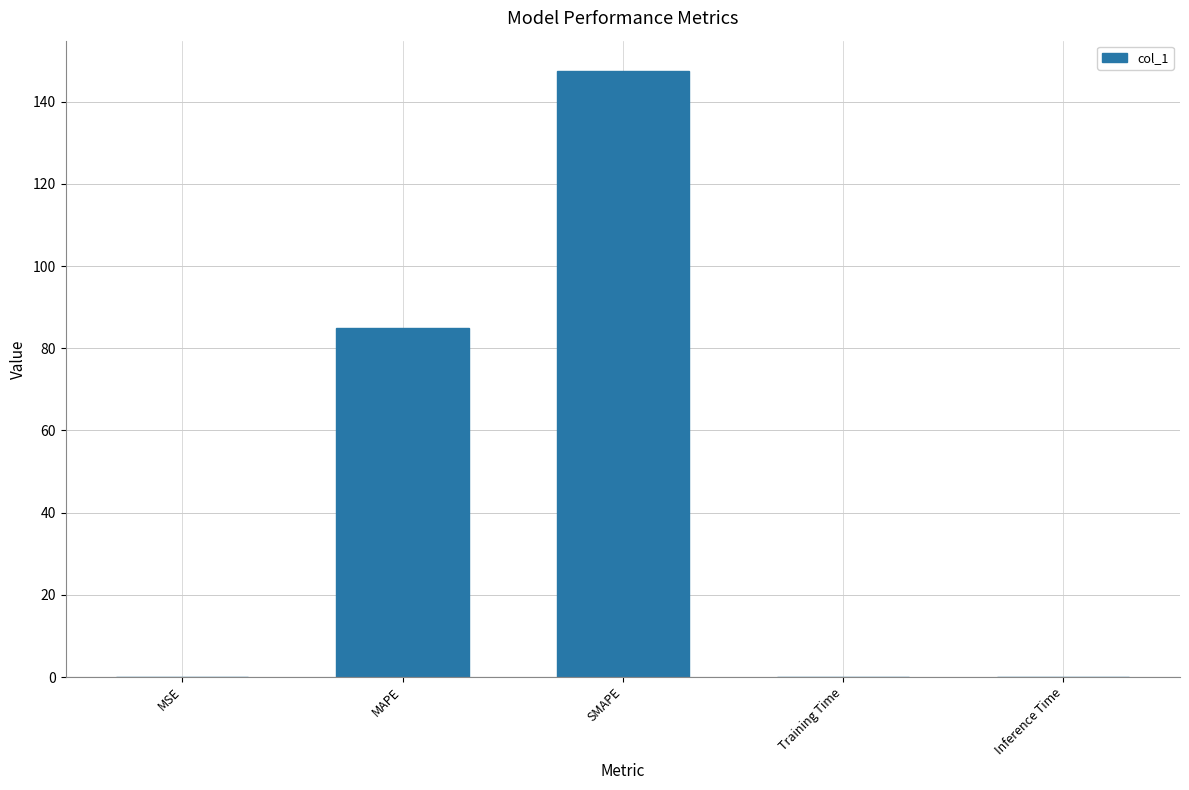

Which label corresponds to the largest value in the chart?

SMAPE